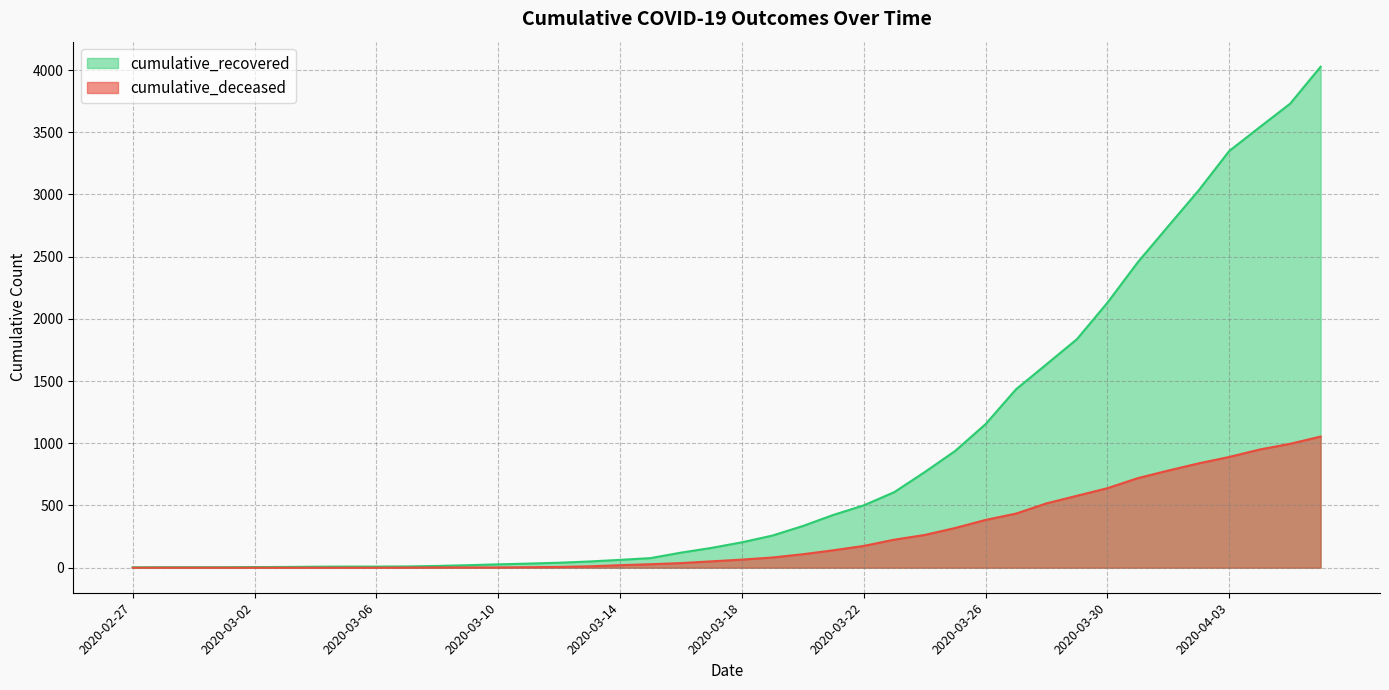

What is the total value across all series at 2020-03-03?

6